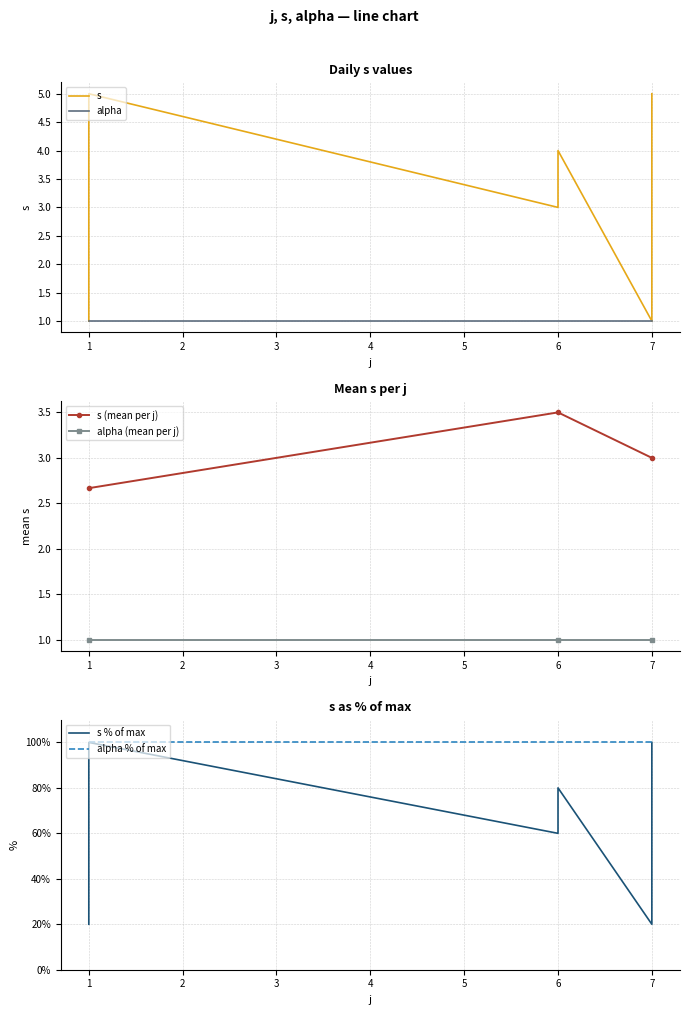

What is the value of the s (mean per j) point at the 2nd from the left?

3.5